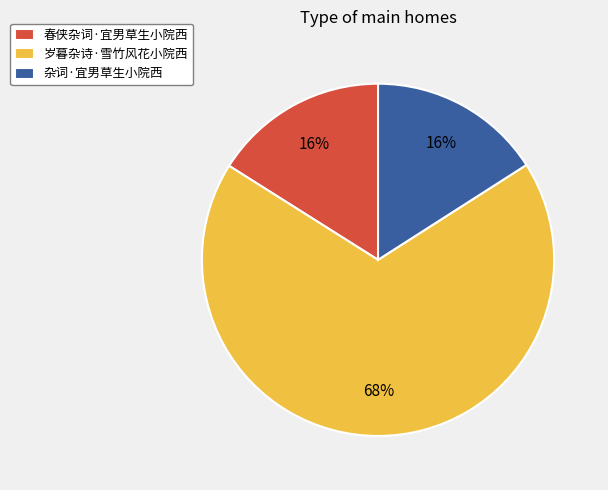

Is it true that 杂词·宜男草生小院西 is 8% of the pie?

False